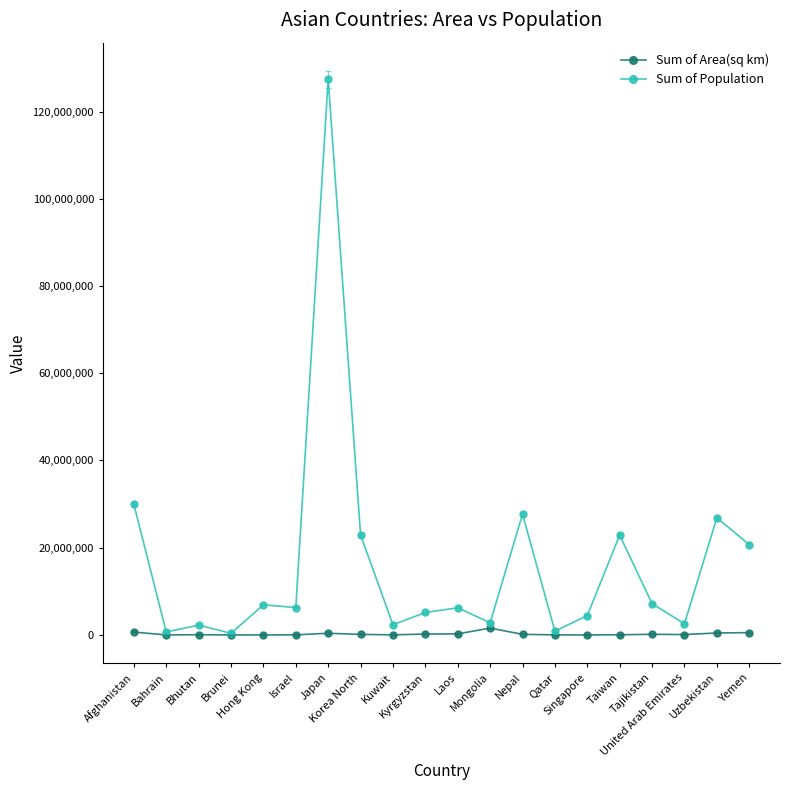

What is the lowest value of the Sum of Population series?

372361